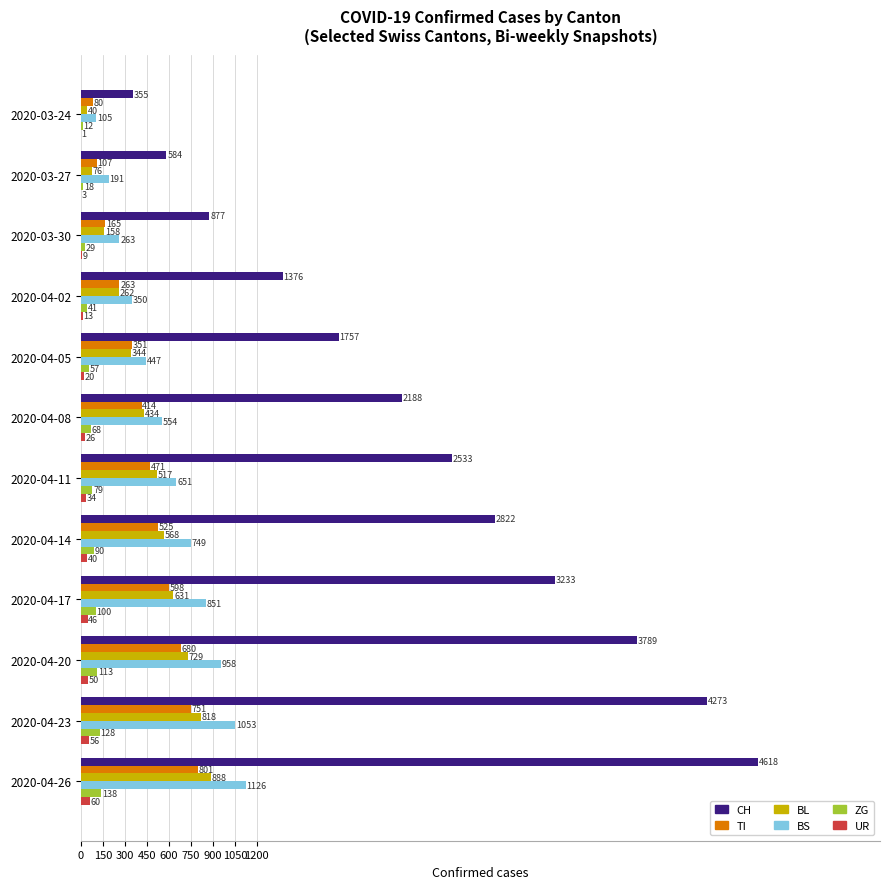

Which series changed the most between 2020-03-30 and 2020-04-05?

CH